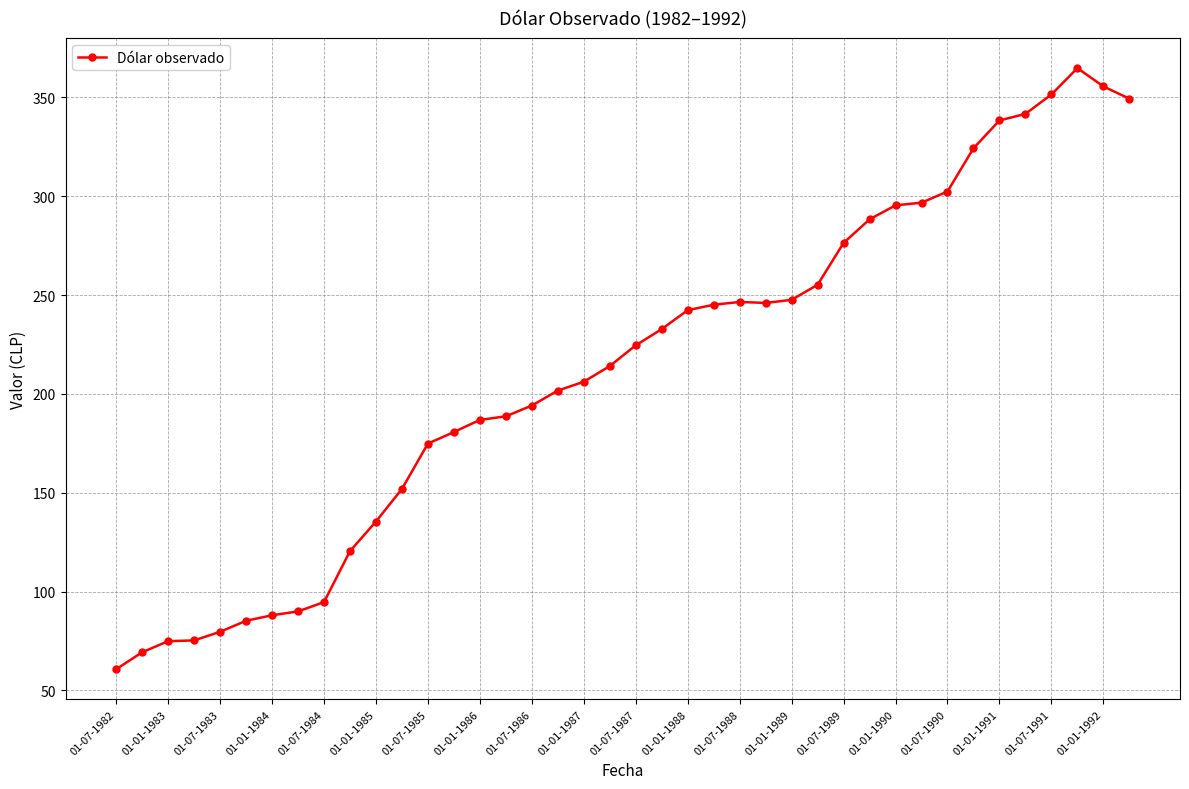

What is the maximum value shown in the chart?

364.8